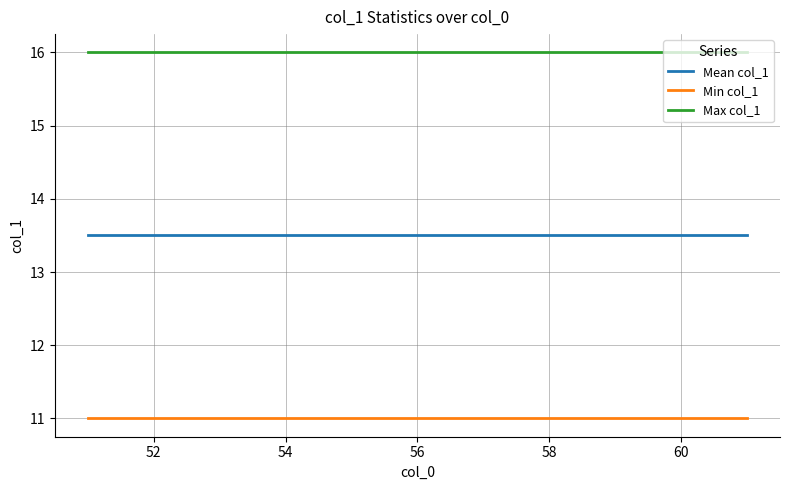

True or false: Min col_1 and Max col_1 cross at least once.

False